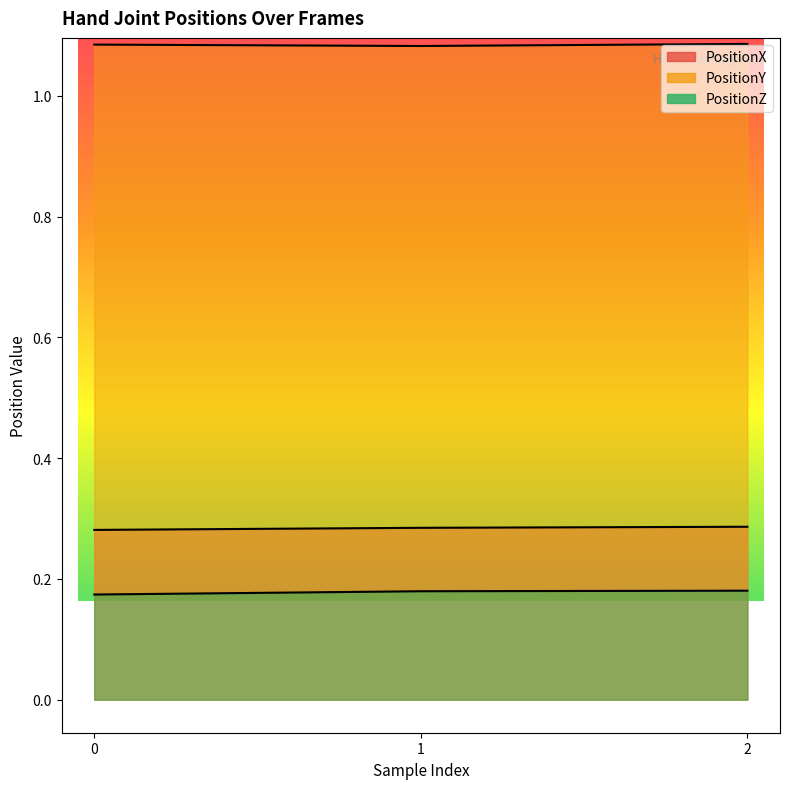

What are all the series names shown in the legend?

PositionX, PositionY, PositionZ